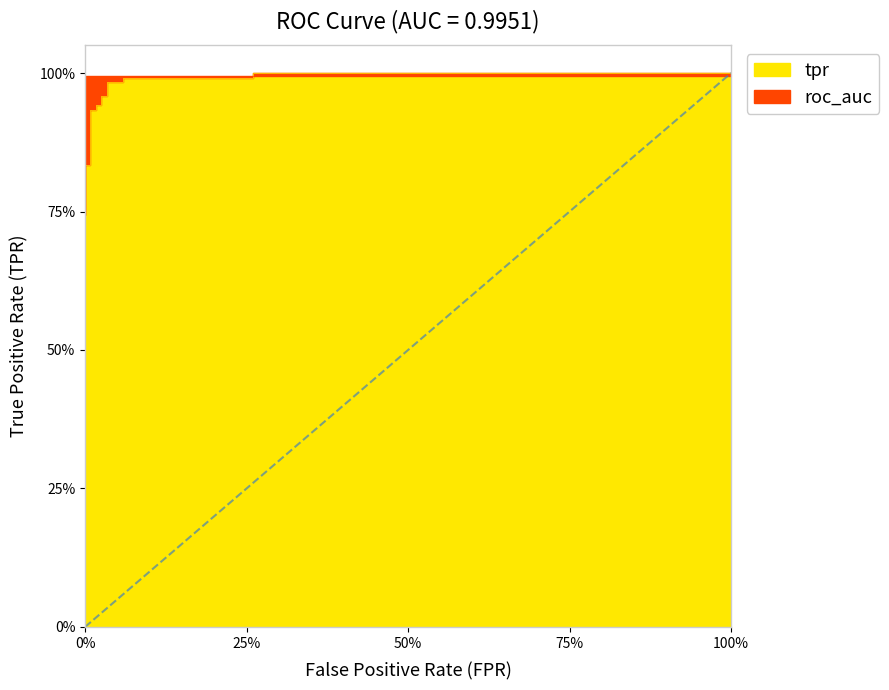

What is the greatest value displayed?

1.0